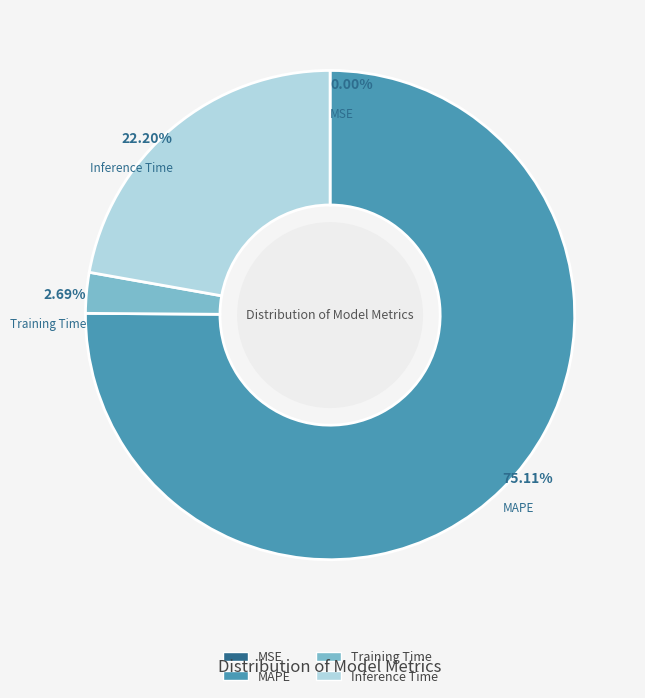

What percentage is NOT represented by Training Time?

97.3%